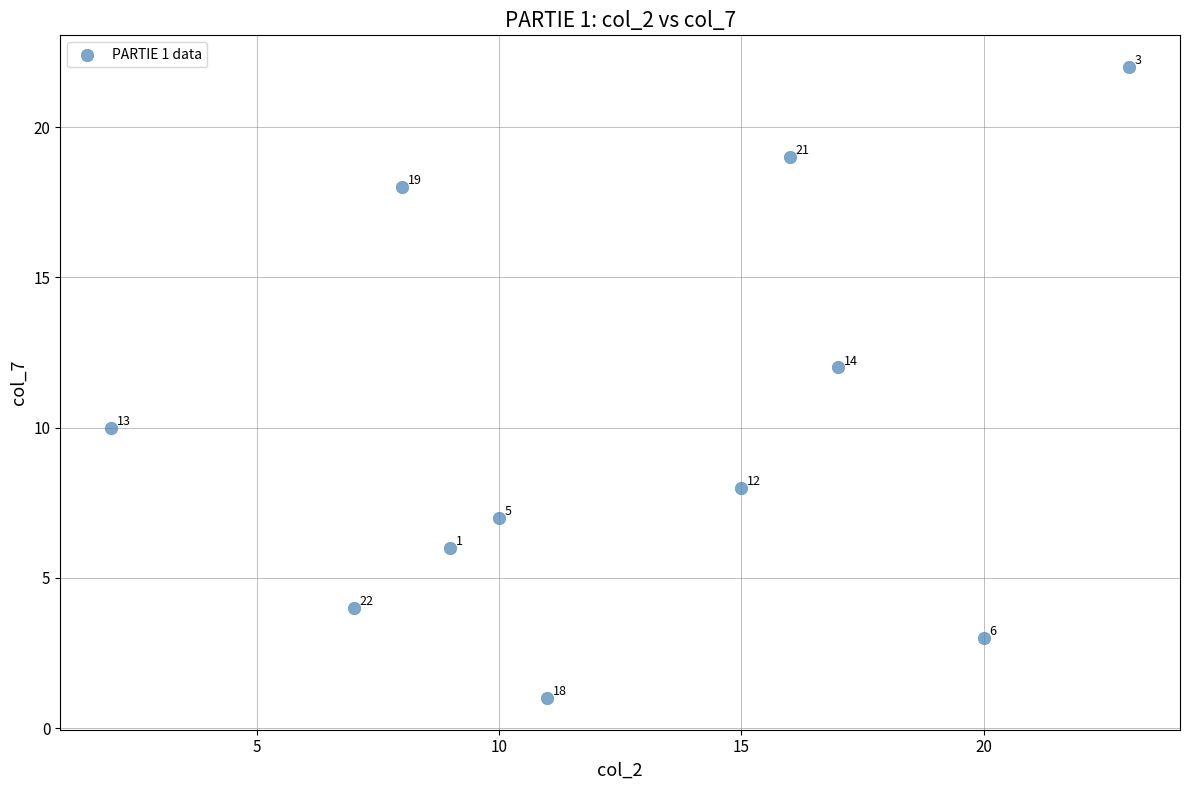

What is the average Y value?

10